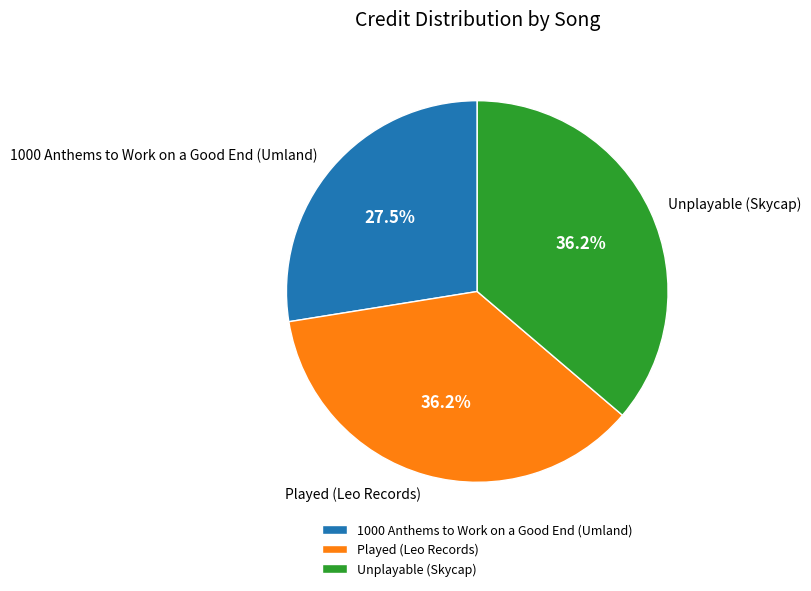

How many slices are in this pie chart?

3